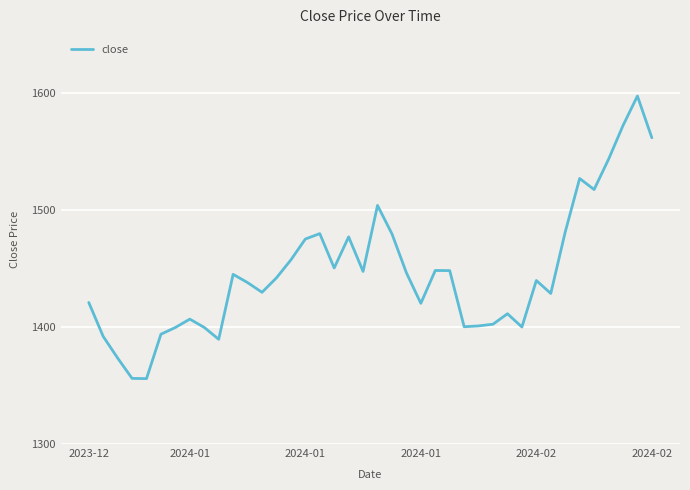

Does the chart display data point markers on the line(s)?

No